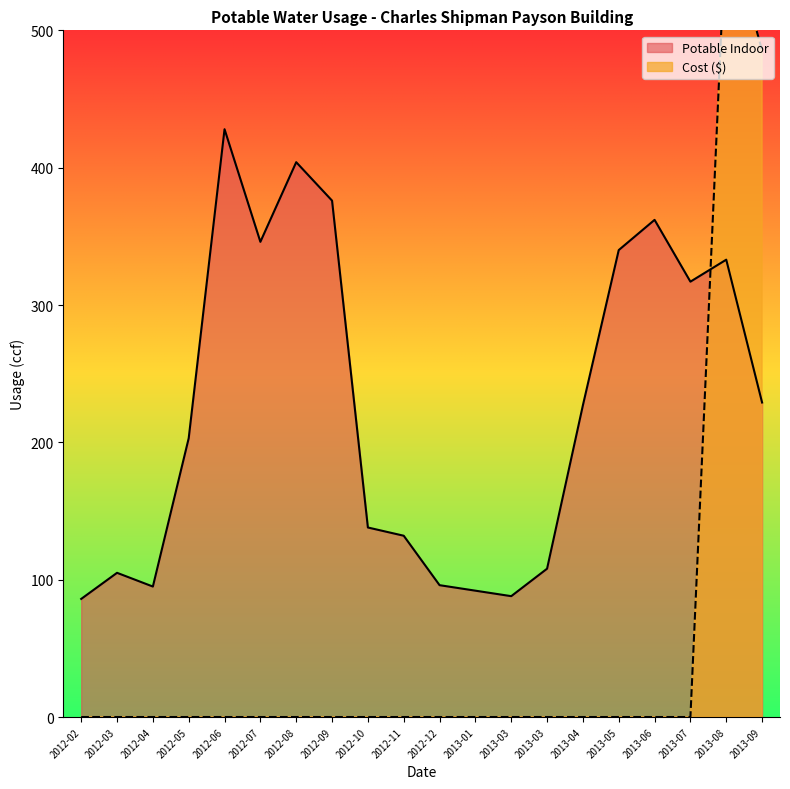

How many data points in Potable Indoor are above 227?

9